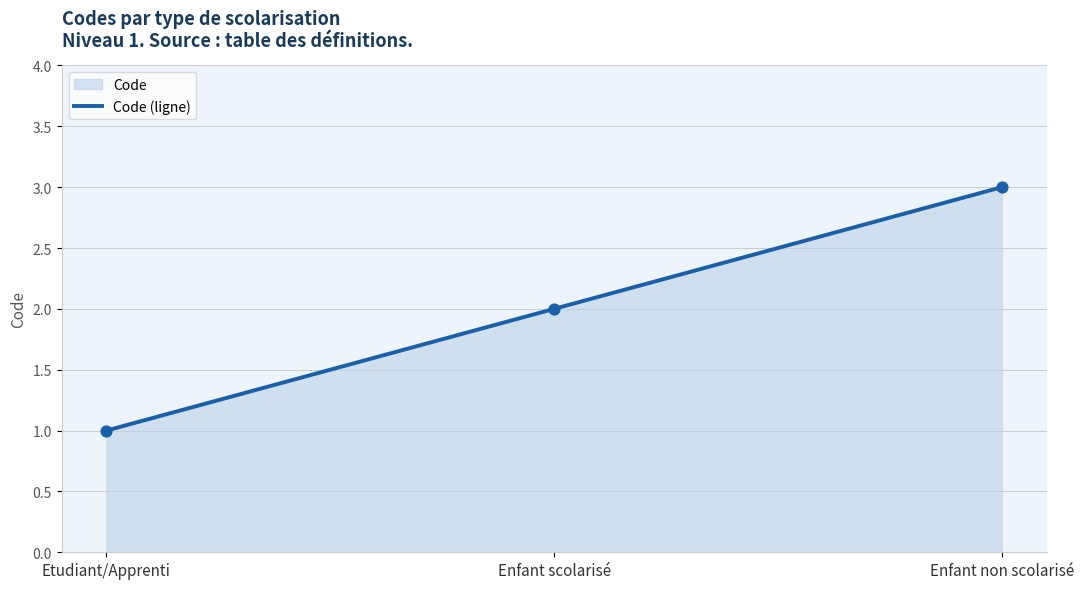

Approximately how many times larger is the value at Etudiant/Apprenti compared to Enfant scolarisé?

0.5